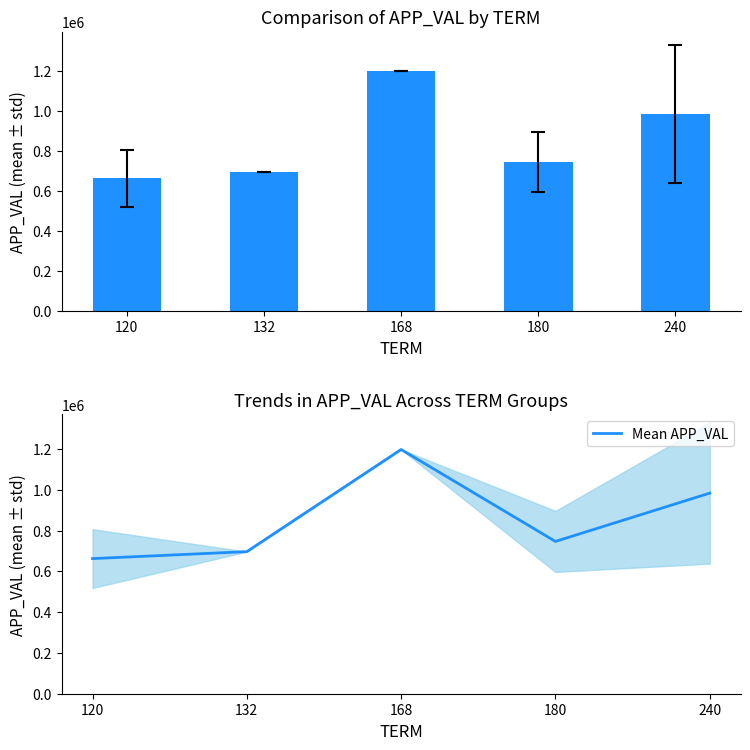

Does the chart contain any negative values?

No